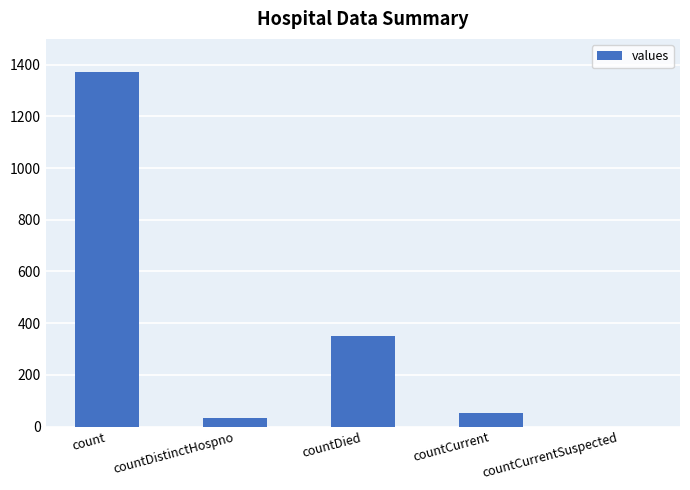

How many positive values are there?

4